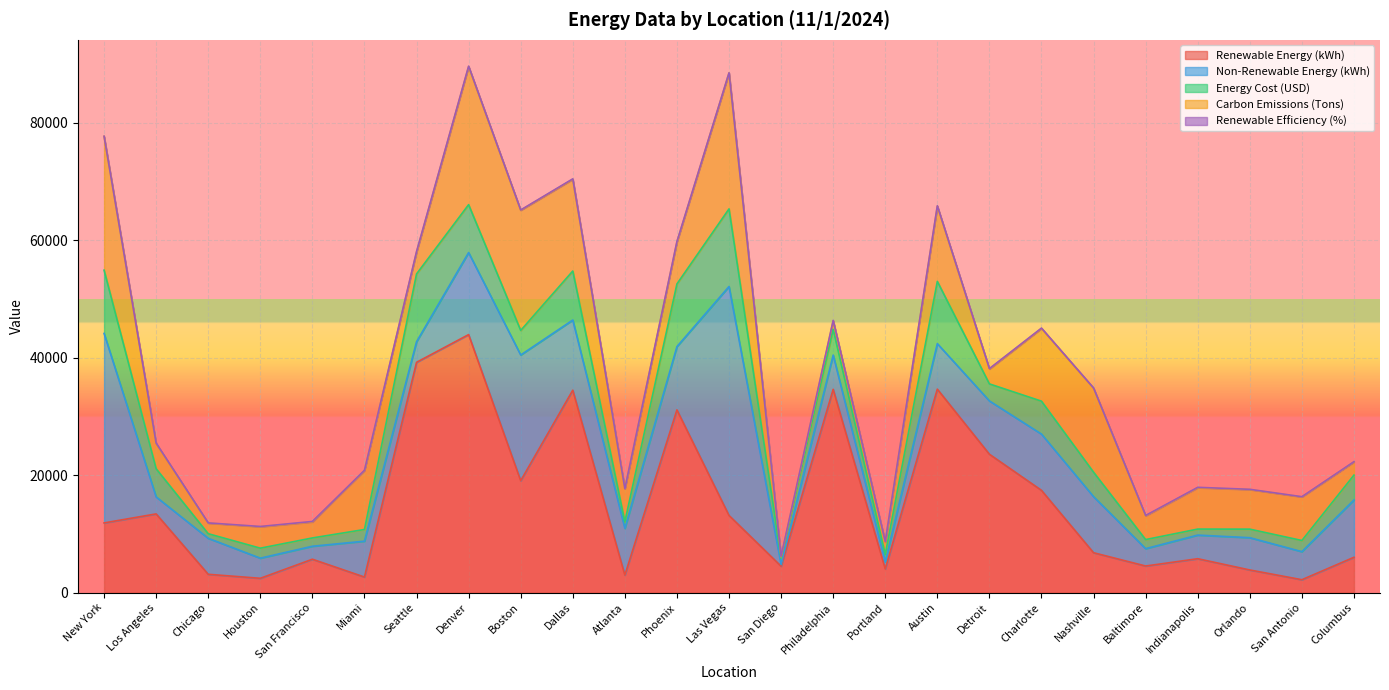

In Non-Renewable Energy (kWh), how many points are higher than both neighbors (excluding endpoints)?

7